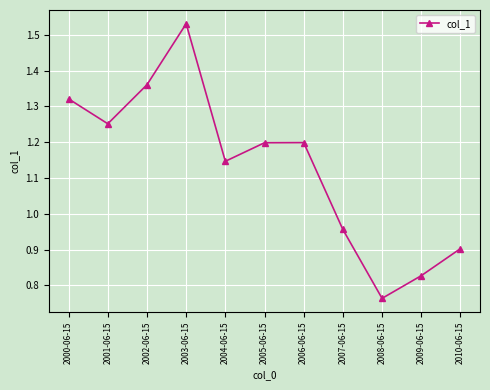

The value at 2006-06-15 is 1.2. True or false?

True